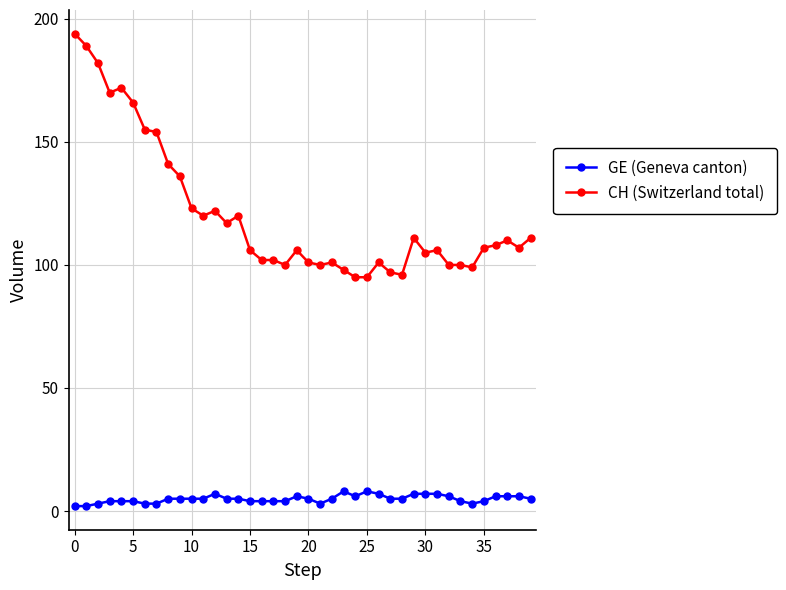

List the series in order of their overall mean, lowest first.

GE (Geneva canton), CH (Switzerland total)